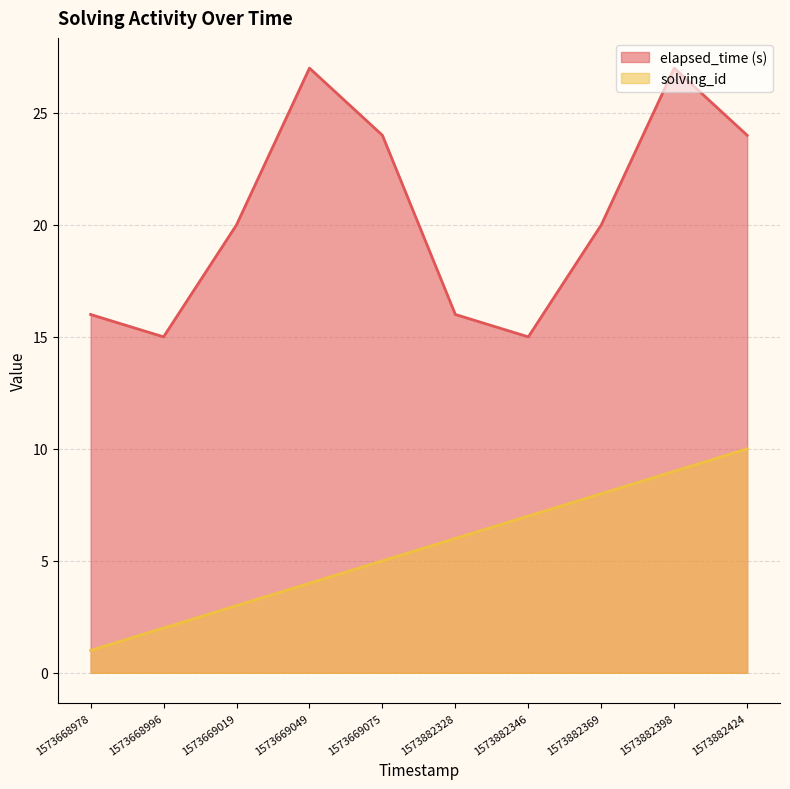

List the labels in order of solving_id value, largest first.

1573882424, 1573882398, 1573882369, 1573882346, 1573882328, 1573669075, 1573669049, 1573669019, 1573668996, 1573668978